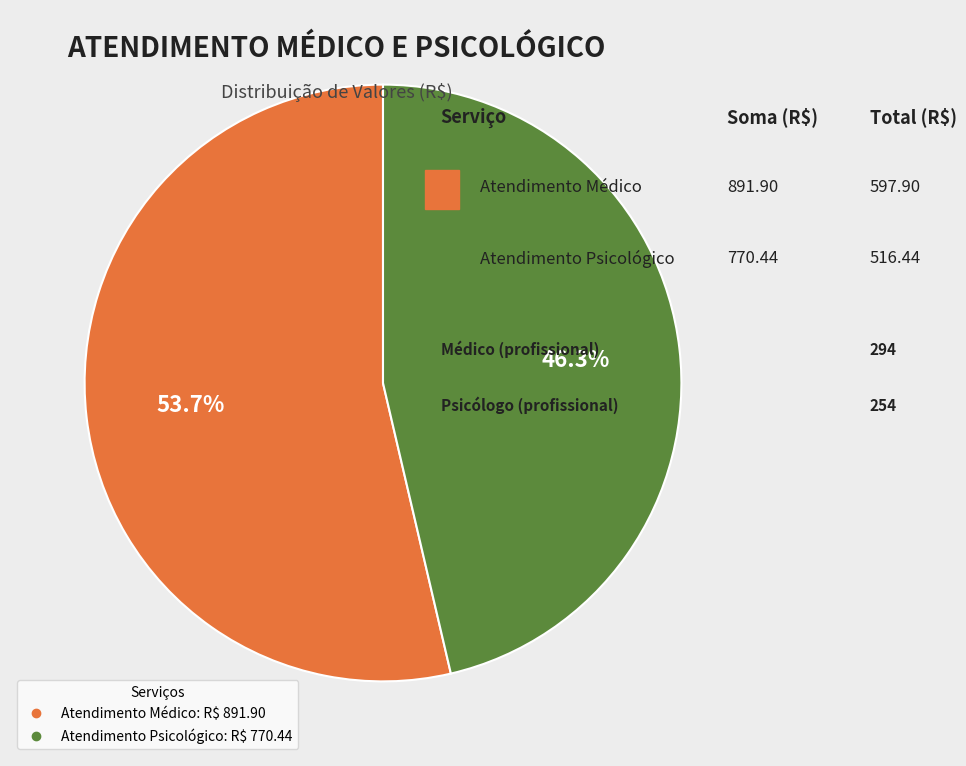

What percentage do Atendimento Psicológico and Atendimento Médico together represent?

100.0%